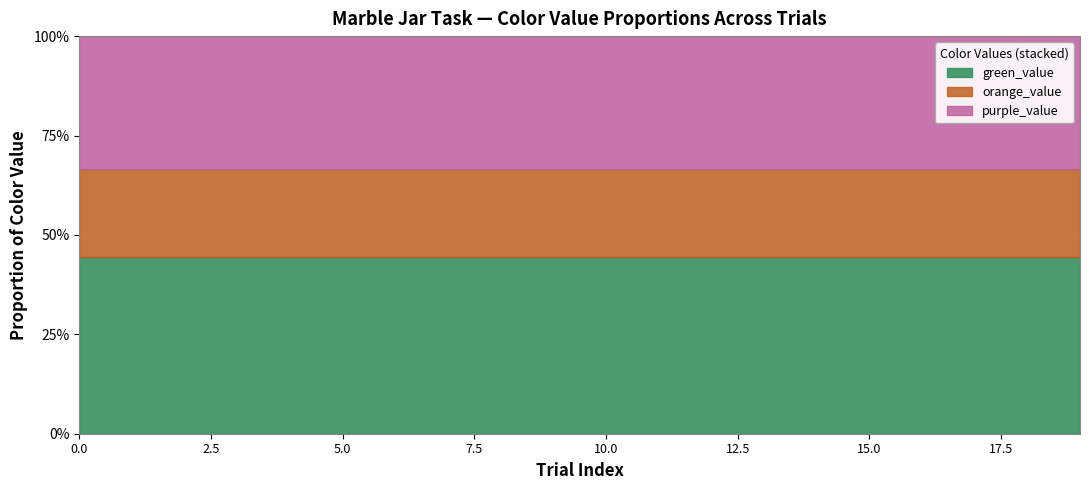

The value of purple_value at task_JarSelection is 3. True or false?

True